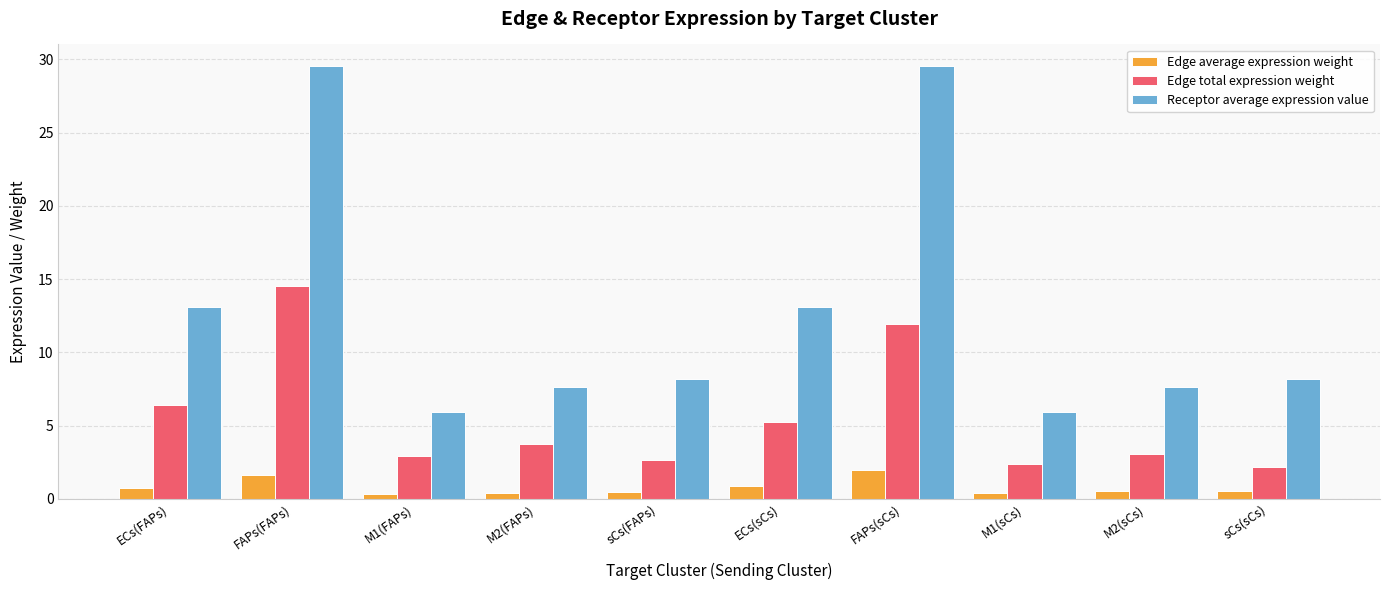

What is the approximate value of Edge total expression weight at M2(FAPs)?

3.7